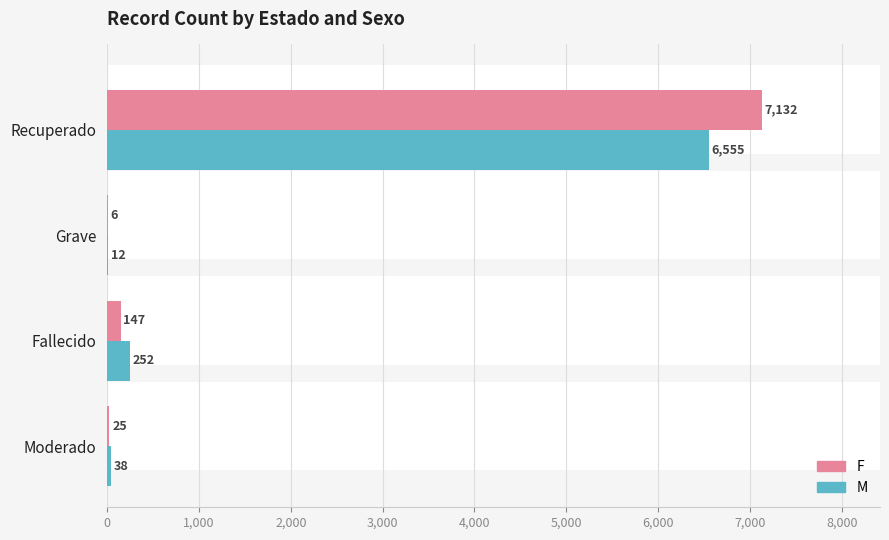

What is the highest value of the F series?

7132